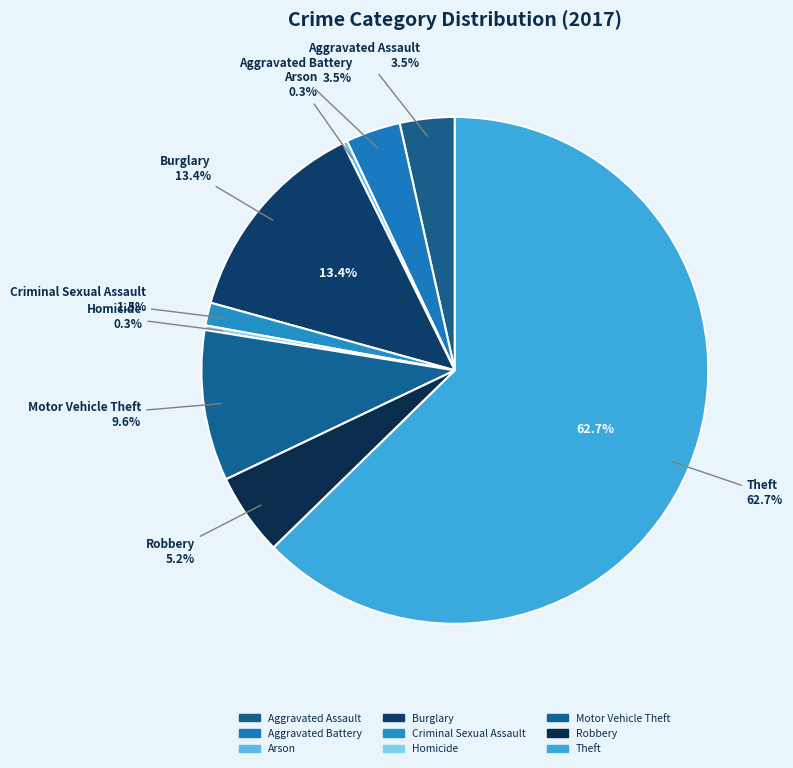

What is the total percentage of Homicide and Robbery?

5.5%